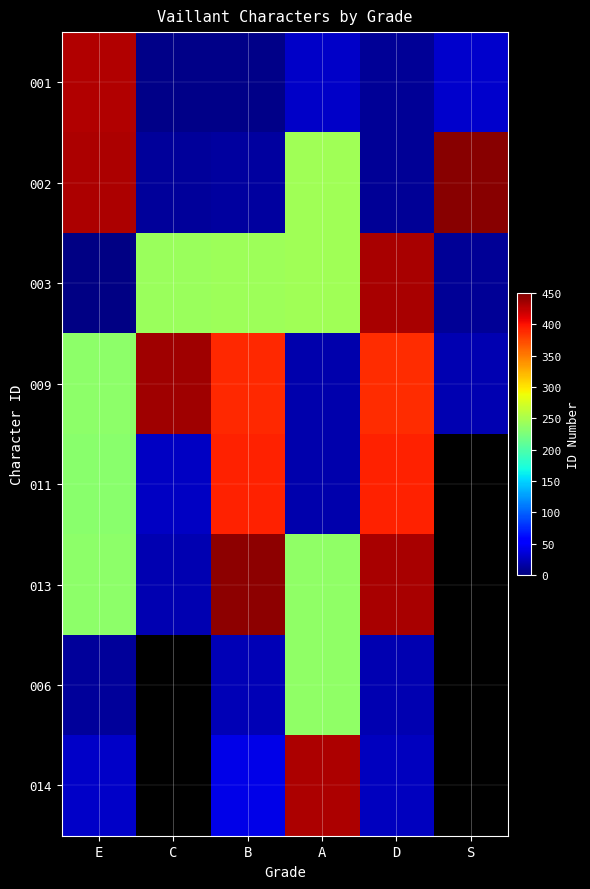

Rank the series by their maximum value, from lowest to highest.

006, 011, 001, 014, 003, 009, 013, 002